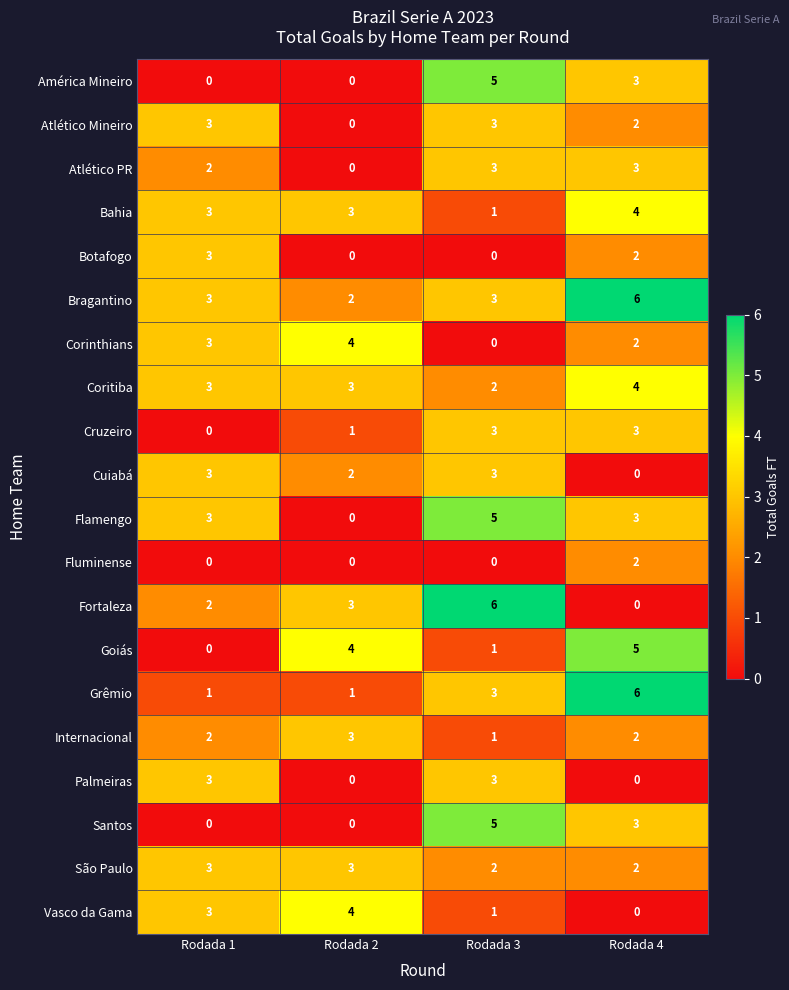

How many values in the Atlético PR series are below 3?

2